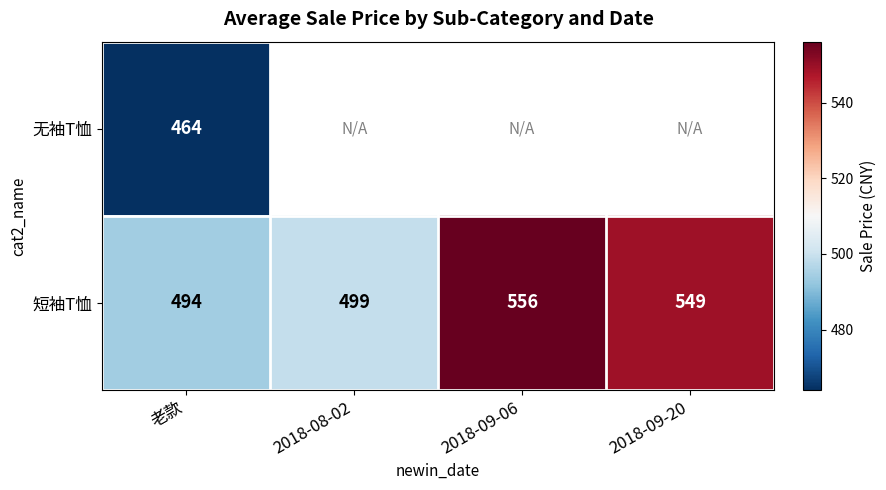

Where is 短袖T恤 nearest to the value 525?

2018-09-20